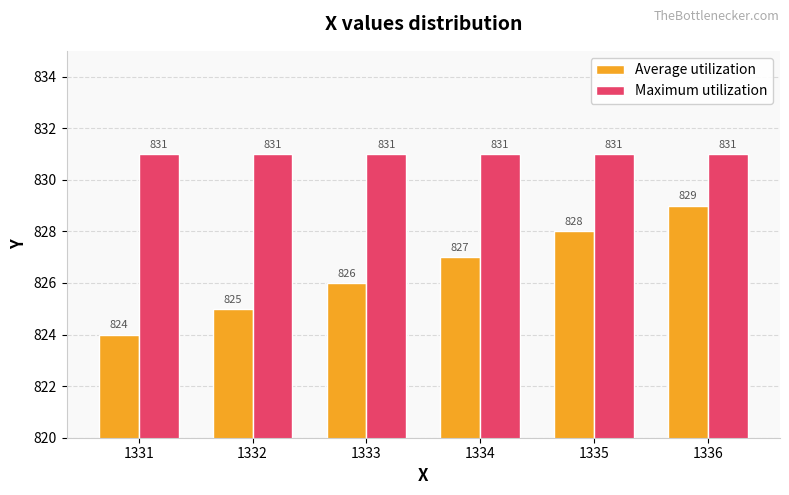

Reading left to right, list all the values displayed in this chart.

Average utilization: 824	825	826	827	828	829
Maximum utilization: 831	831	831	831	831	831